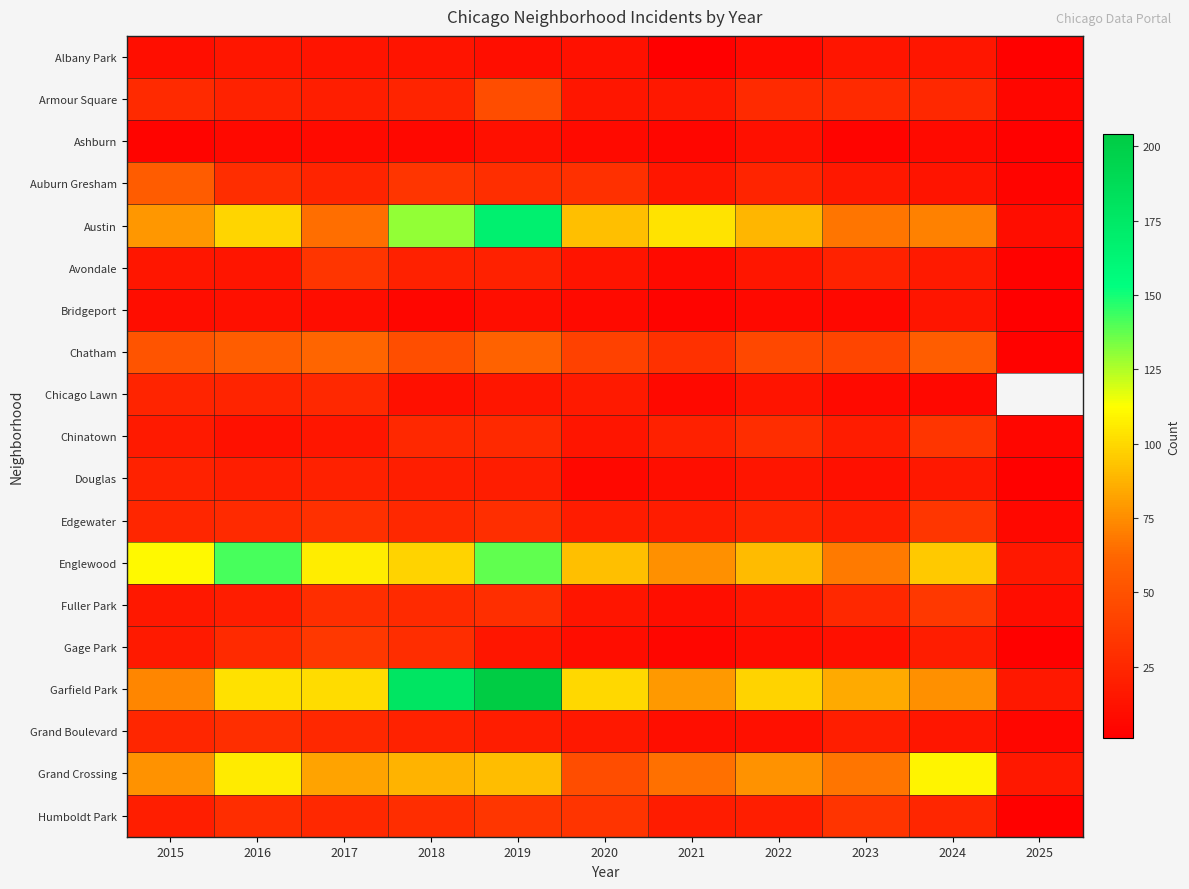

What is the minimum value for Chicago Lawn?

6.0